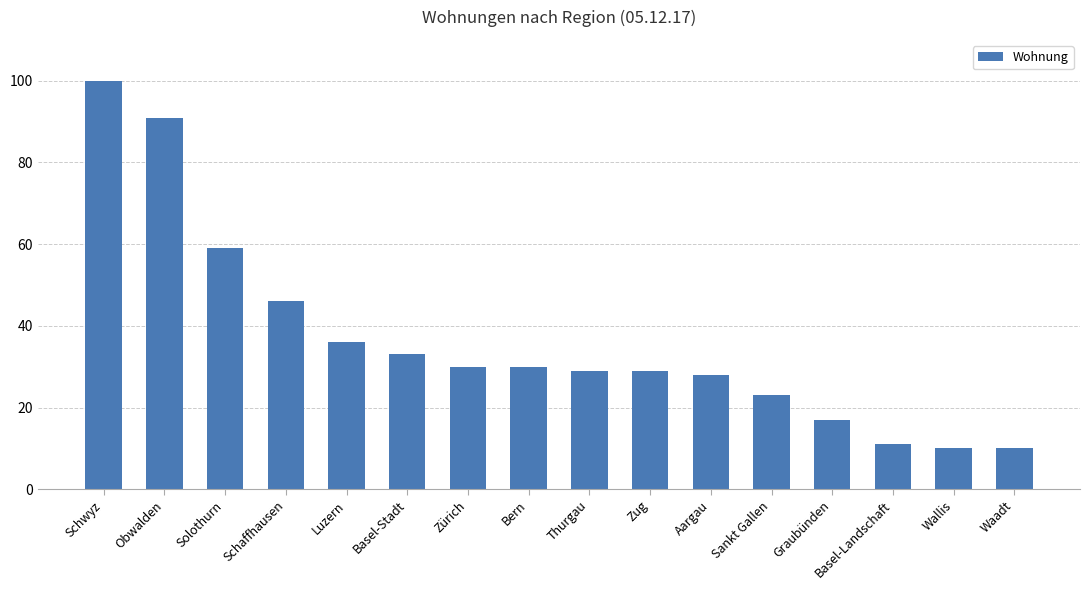

Does the chart contain any negative values?

No